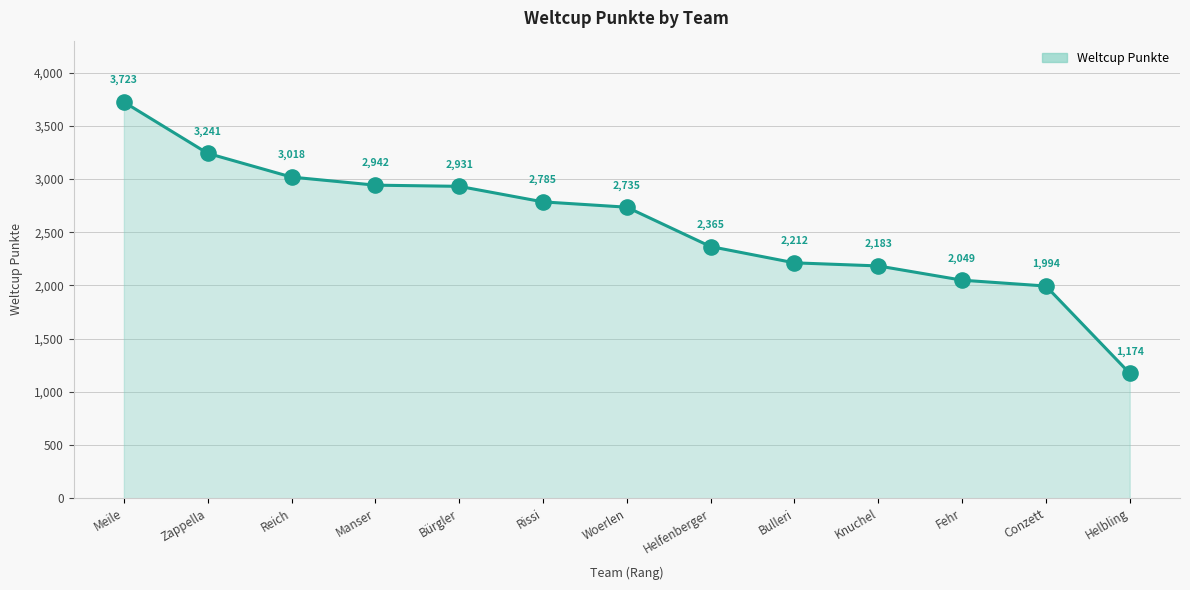

What is the change in value from Knuchel to Fehr?

-134